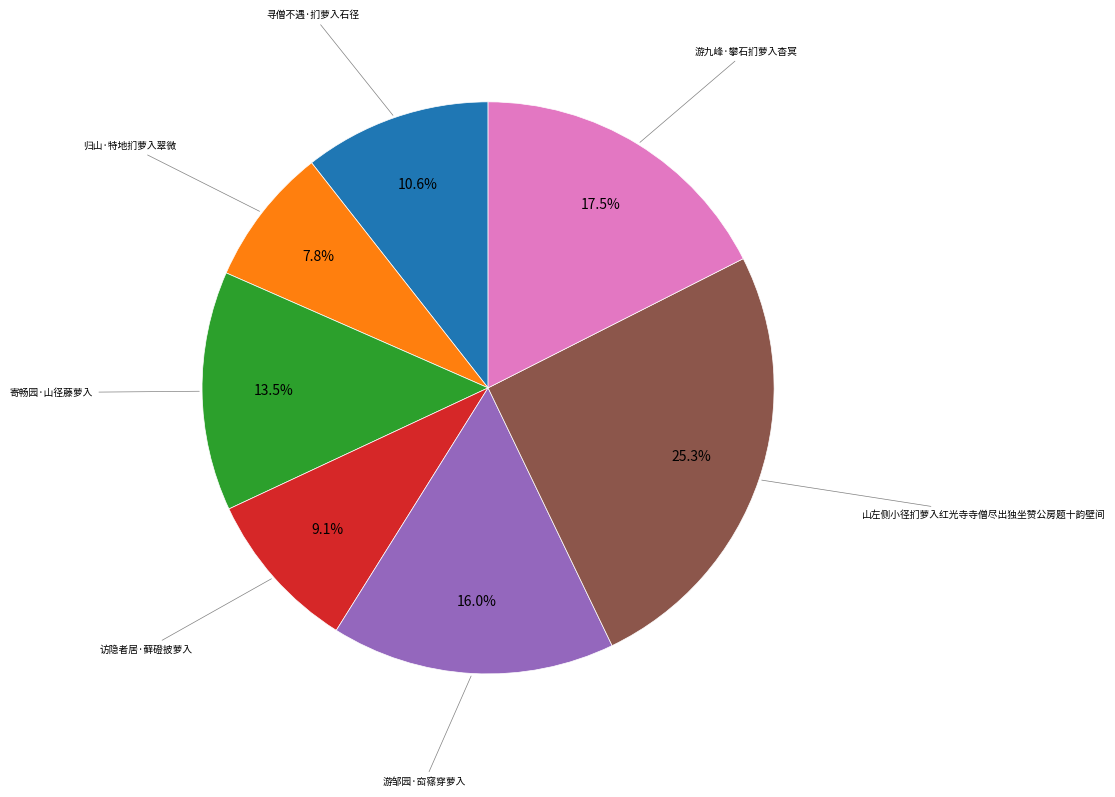

Is there any slice that represents more than half of the pie?

No